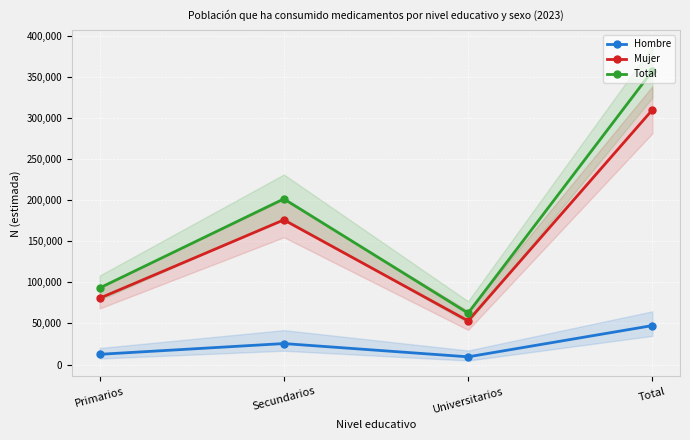

True or false: Total and Hombre intersect in this chart.

False